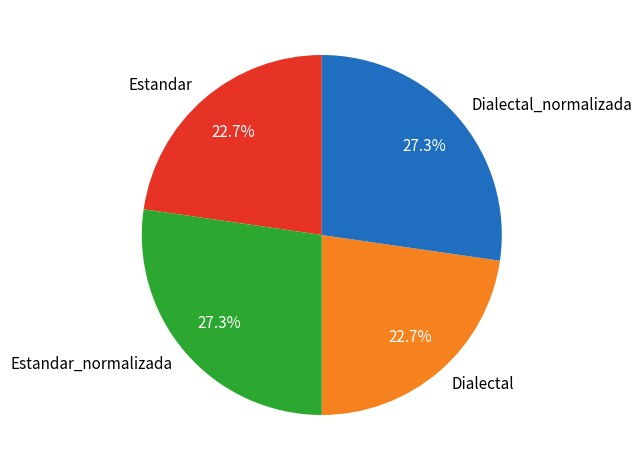

Count the number of slices in the pie.

4